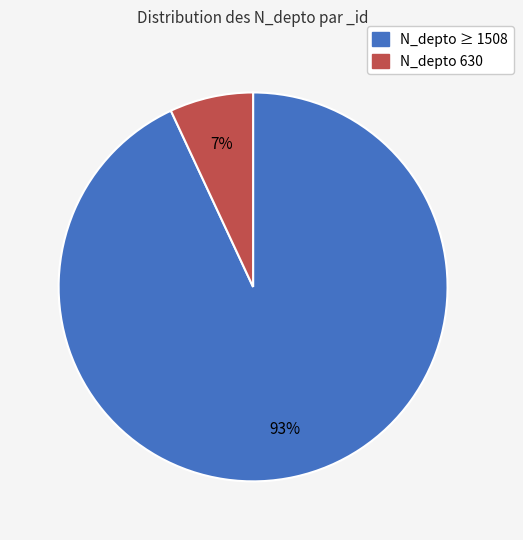

Is there any slice that represents more than half of the pie?

Yes